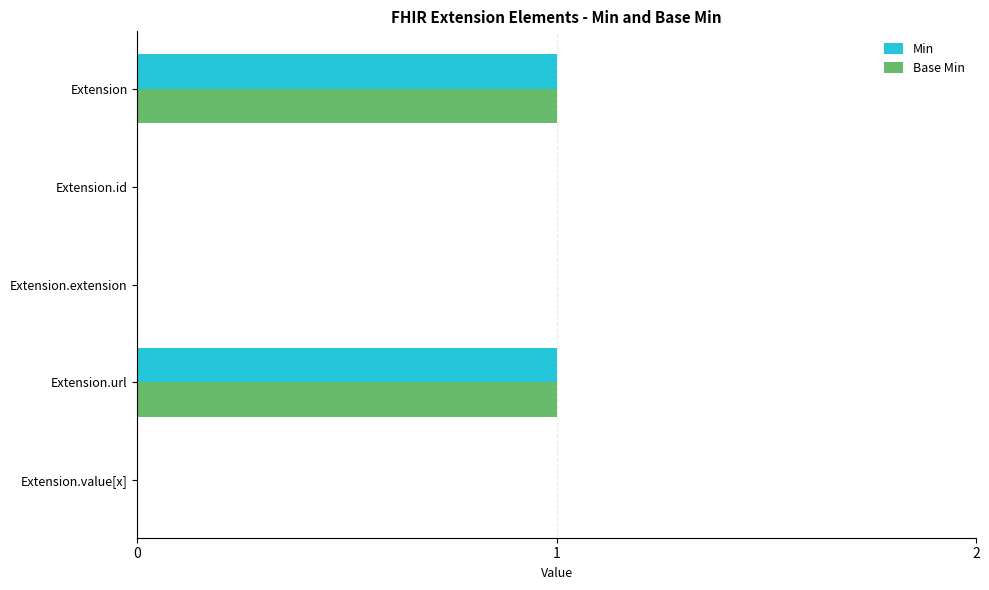

Count the number of categories in the chart.

5